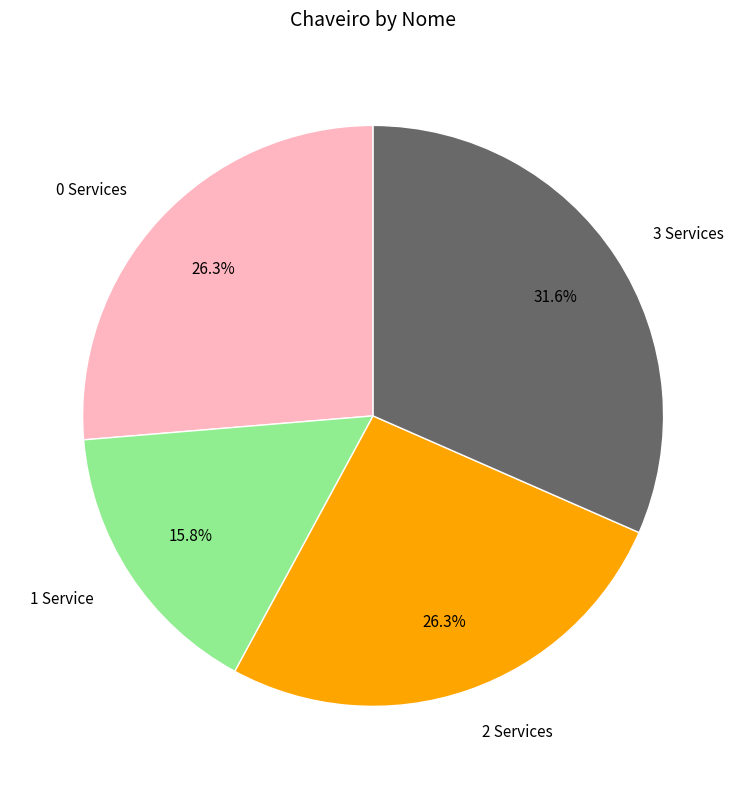

To the nearest percent, what is the difference between the largest and smallest slice percentages?

16%